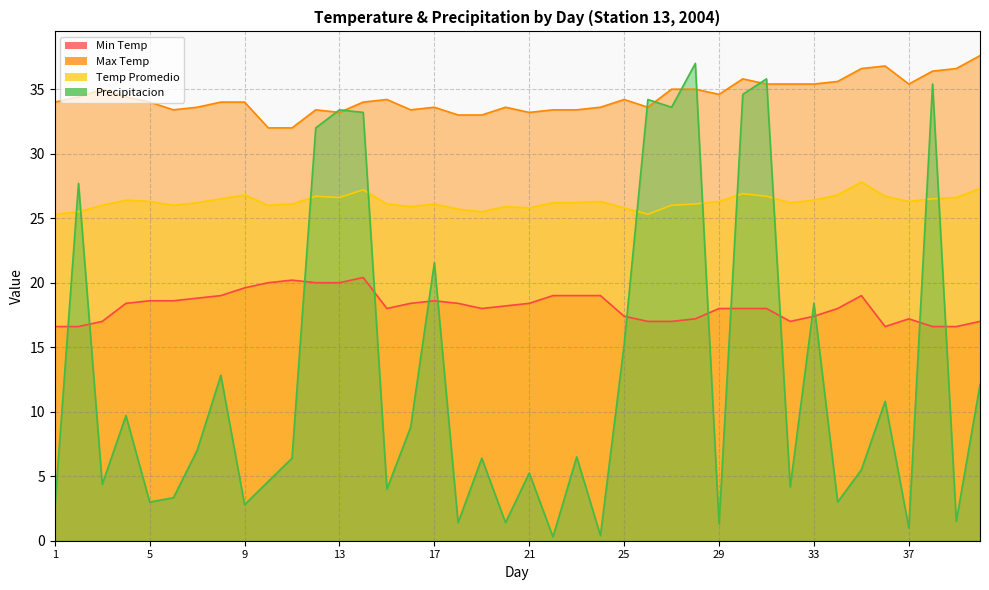

True or false: Precipitacion and Min Temp intersect in this chart.

True